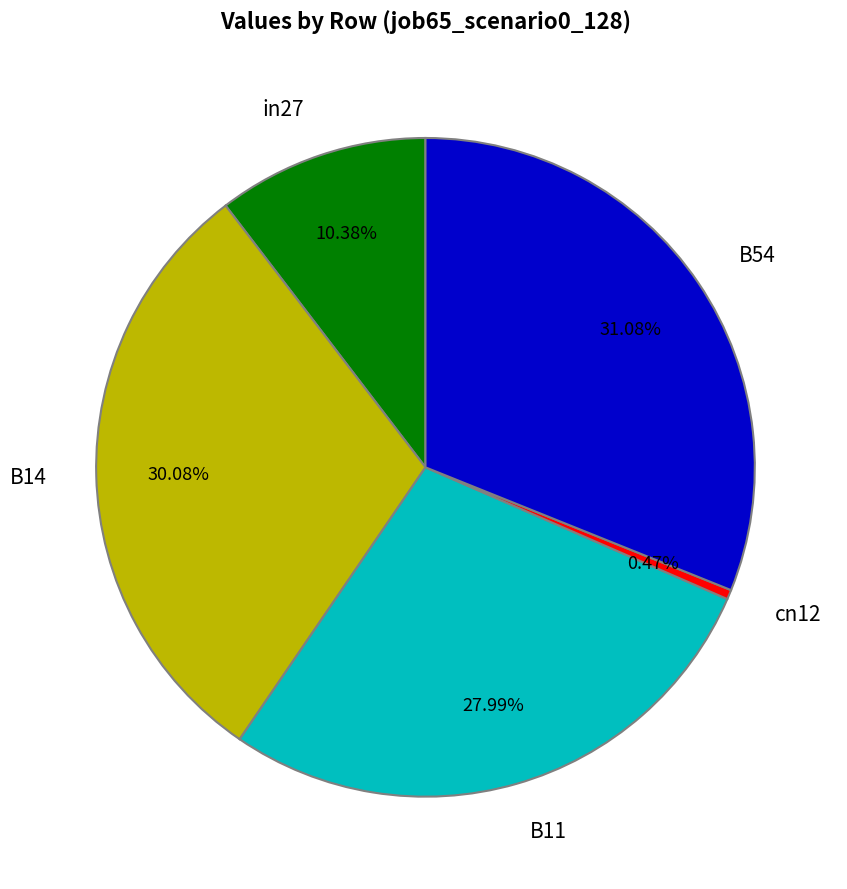

Combined, what portion of the pie is B54 and B14?

61.2%